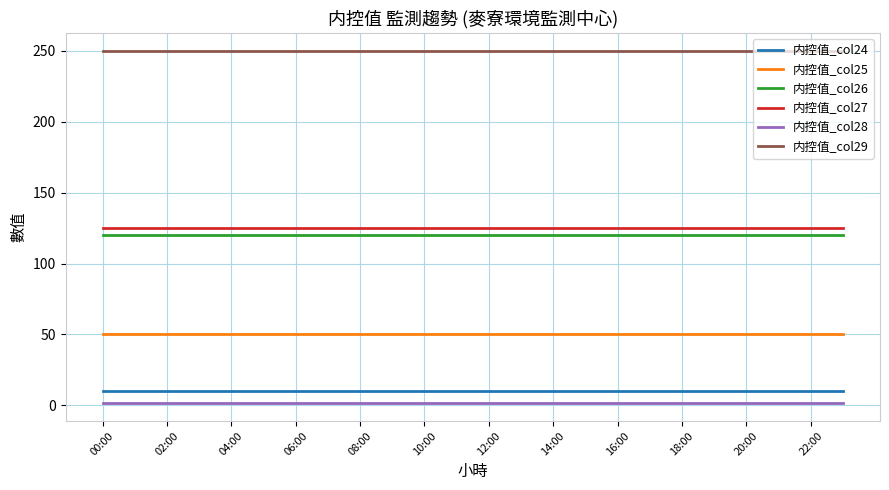

What is the minimum value for 内控值_col24?

10.0